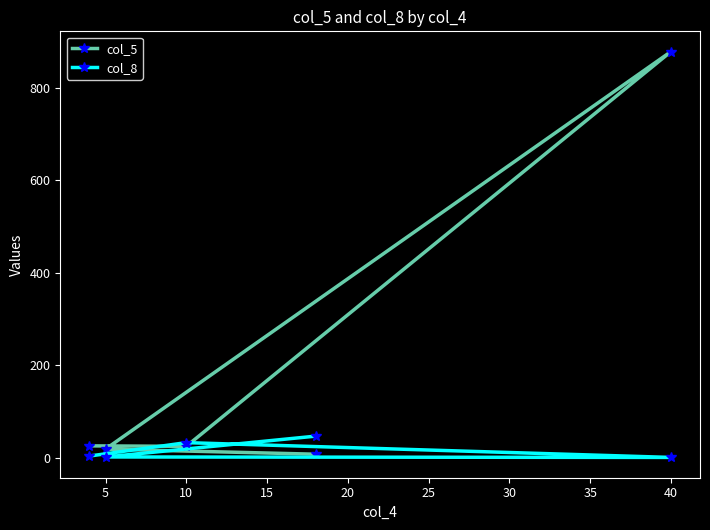

What is the difference between the second highest and minimum values in the col_5 series?

18